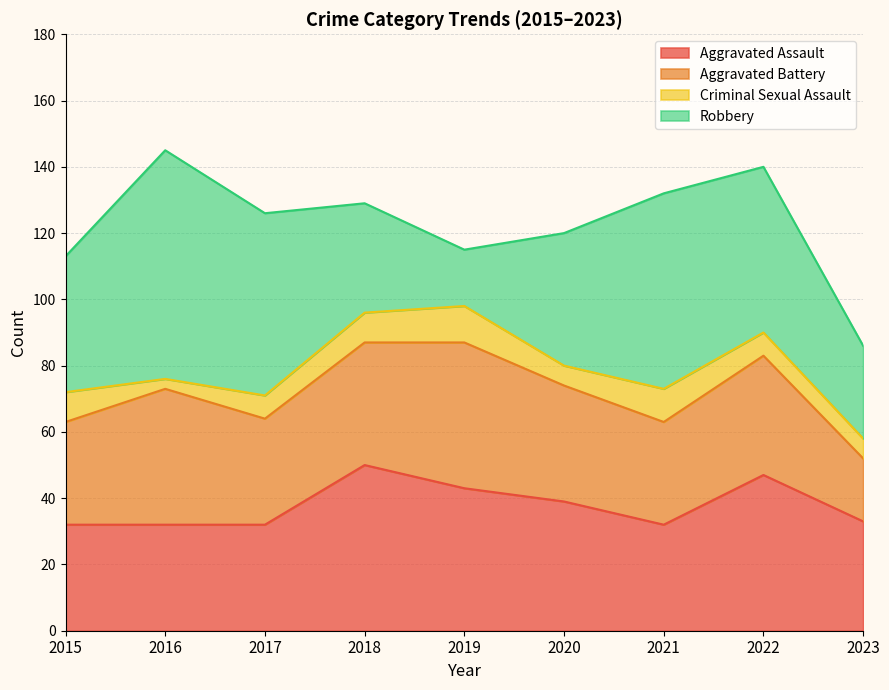

Which series ends up on top after the final intersection of Aggravated Assault and Aggravated Battery?

Aggravated Assault